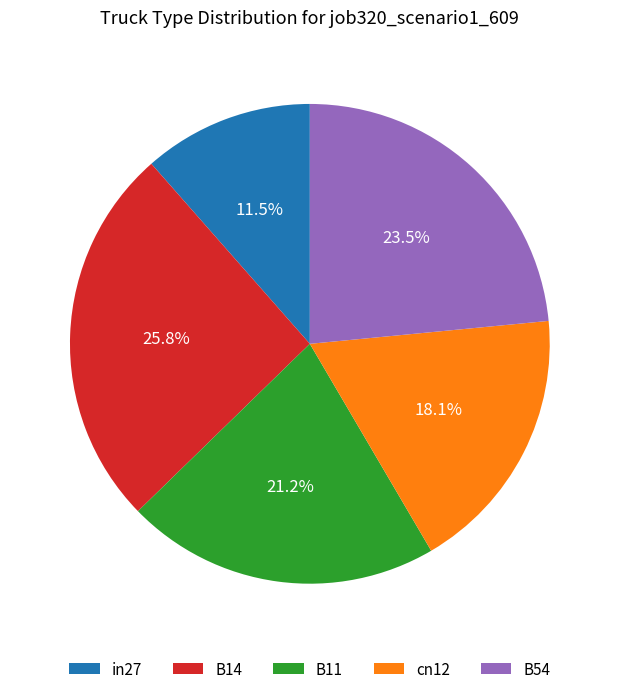

To the nearest percent, what is the combined percentage of cn12 and B11?

39%